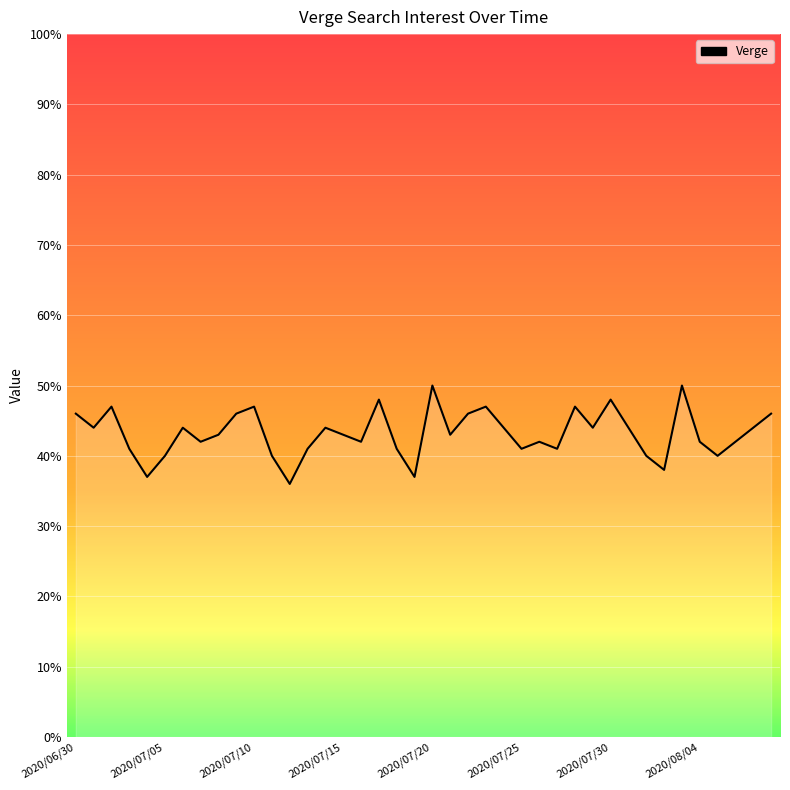

What is the difference between the maximum and minimum values?

14